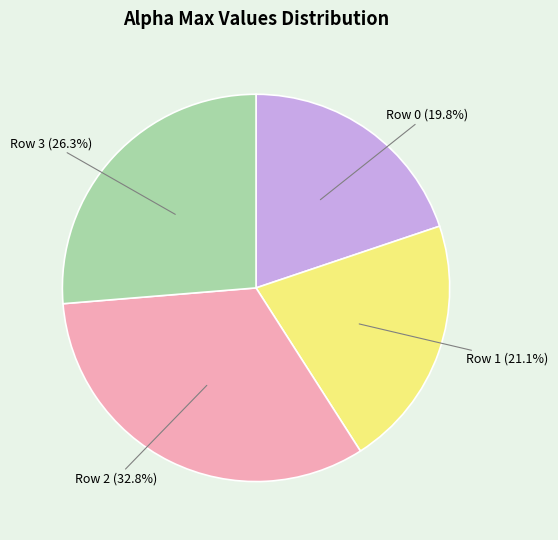

Count the number of slices in the pie.

4